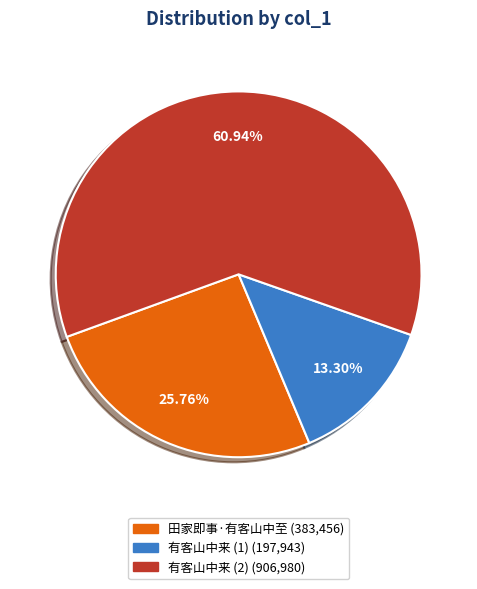

How many slices are in this pie chart?

3